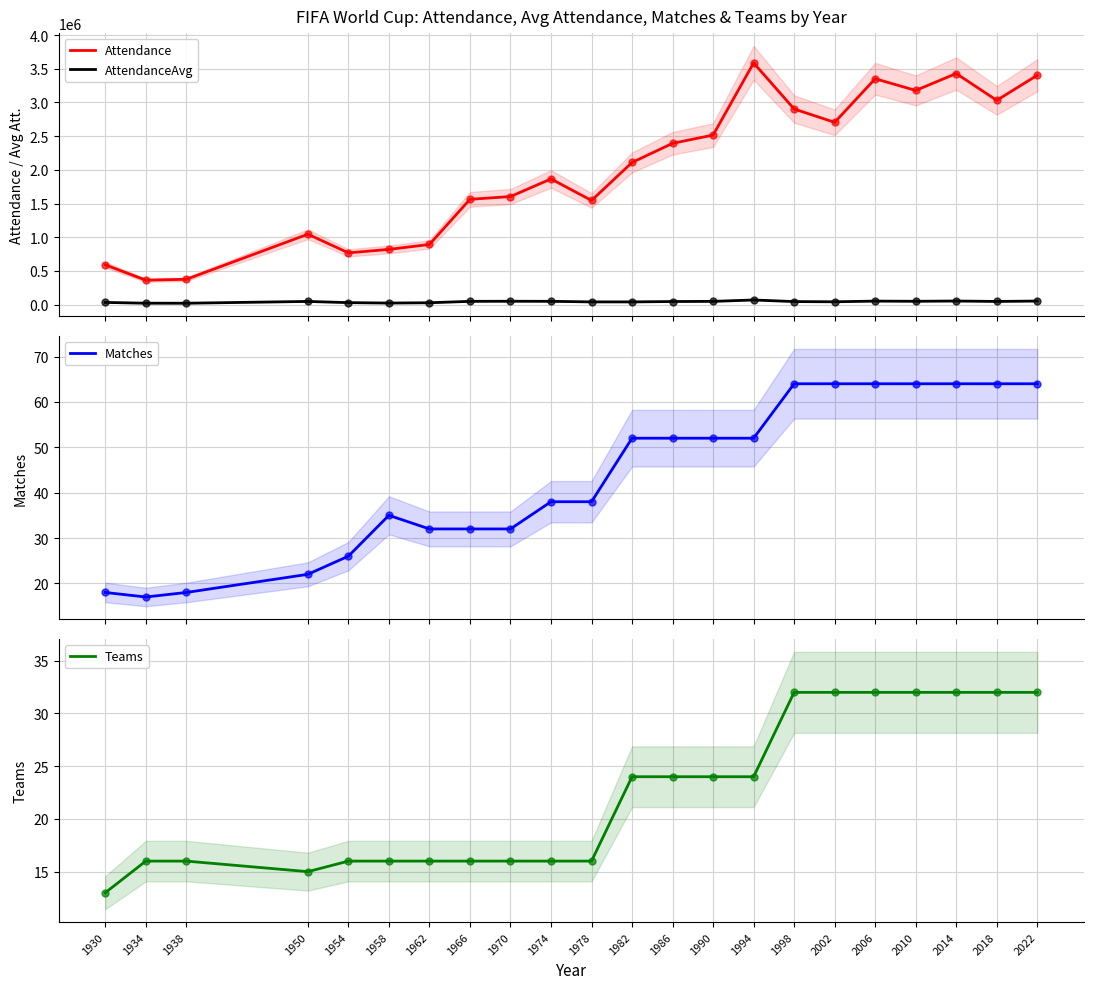

Where does the AttendanceAvg series first go above 47371?

1950